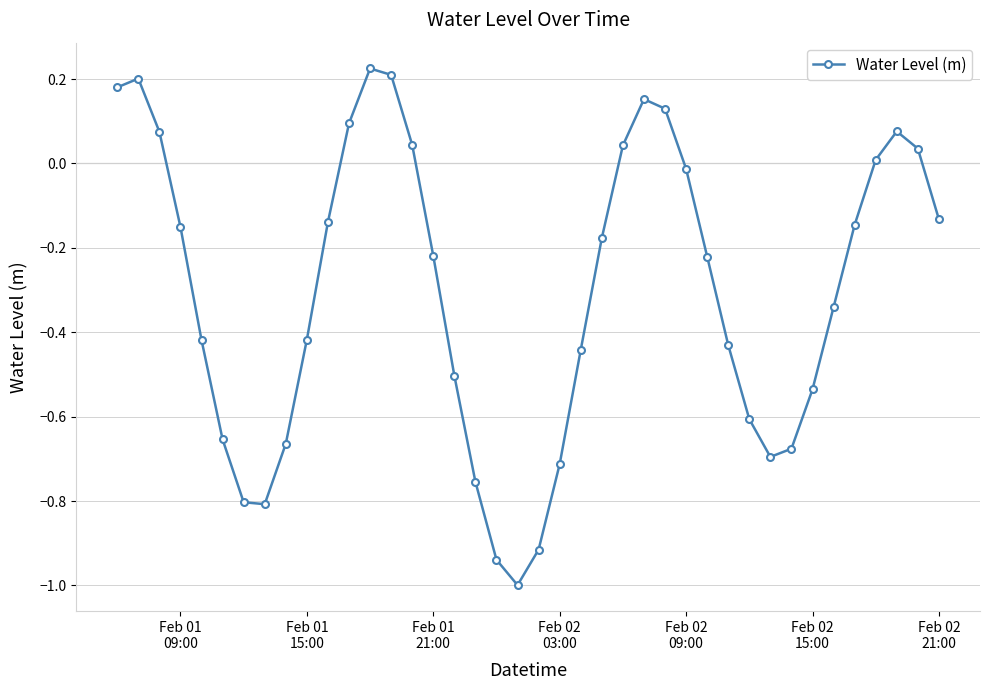

What is the difference between the maximum and minimum values?

1.2